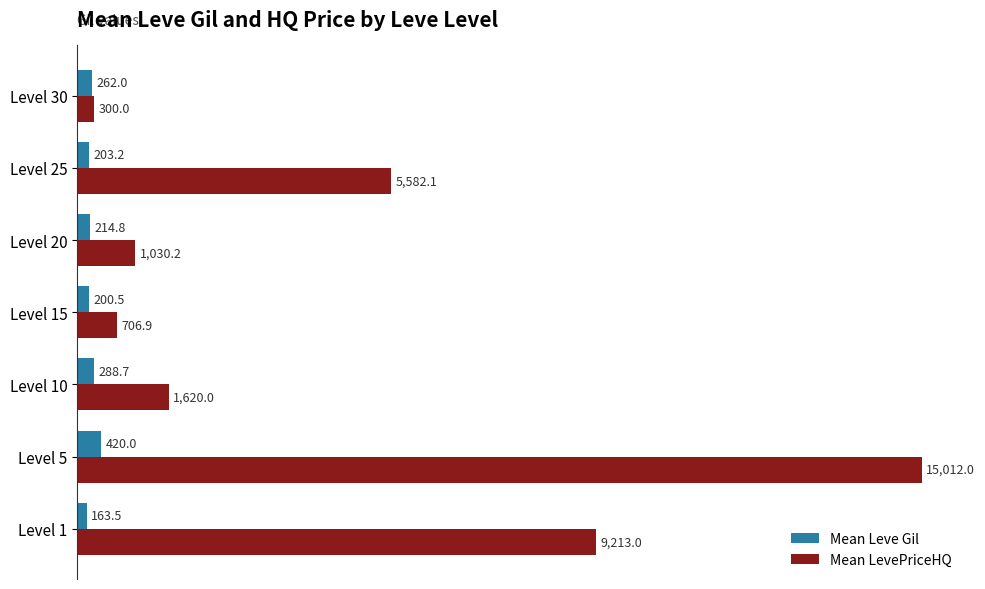

At which label is Mean Leve Gil closest to 291?

Level 10